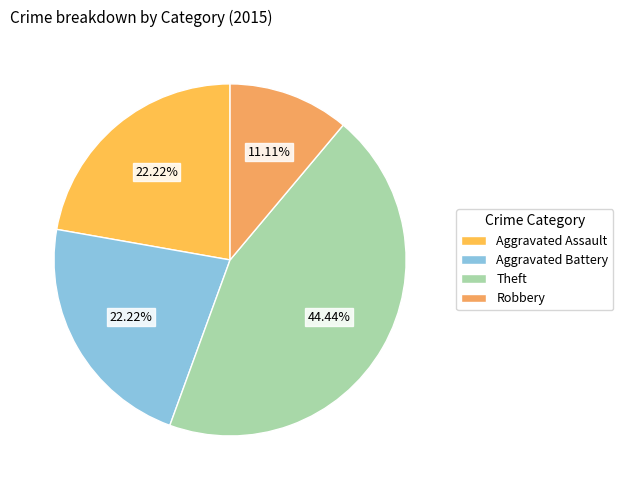

Does Robbery represent more than half of the total?

No